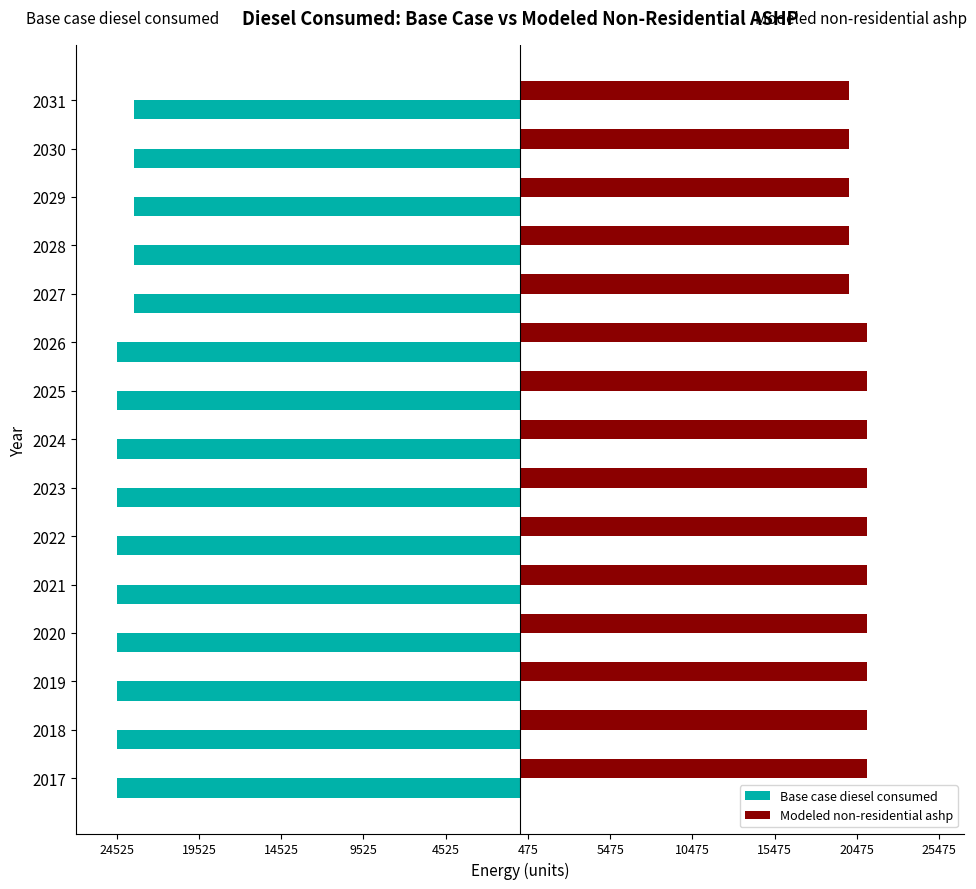

What are all the series names shown in the legend?

Base case diesel consumed, Modeled non-residential ashp